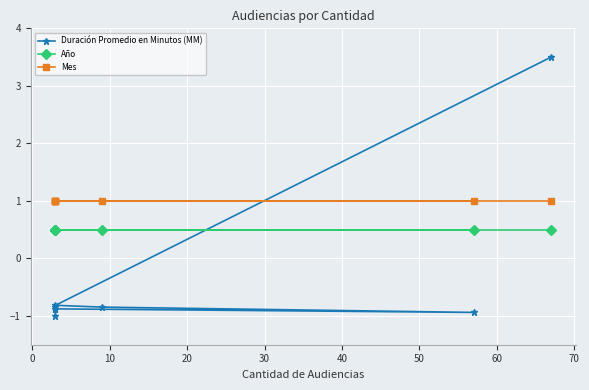

Reading left to right, list all the values displayed in this chart.

Duración Promedio en Minutos (MM): 3.5	-0.8	-0.8	-0.9	-0.9	-0.9	-0.8	-1.0
Año: 0.5	0.5	0.5	0.5	0.5	0.5	0.5	0.5
Mes: 1.0	1.0	1.0	1.0	1.0	1.0	1.0	1.0